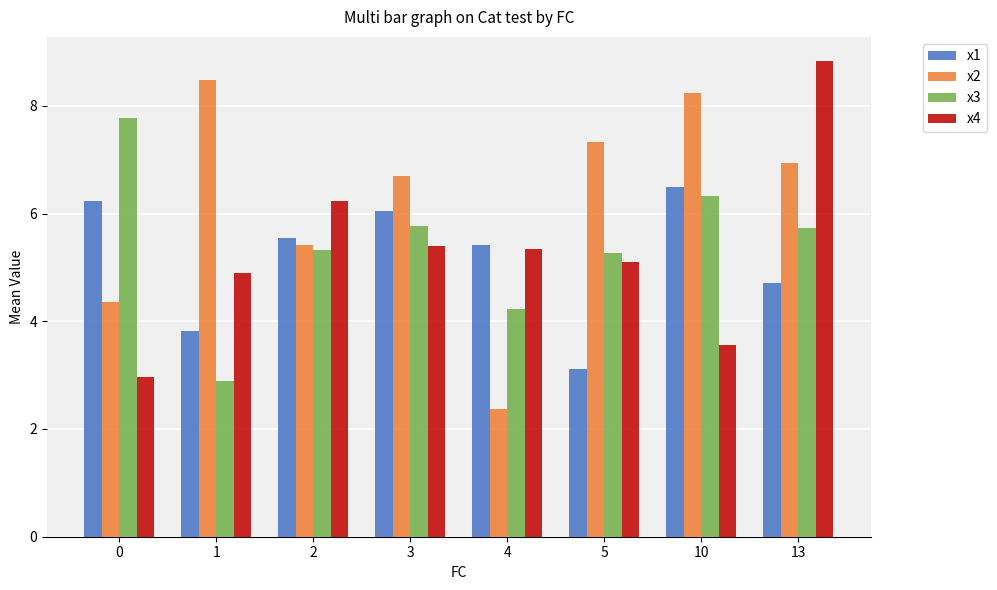

Is the value of x3 at 2 greater than the value of x1 at 13?

Yes